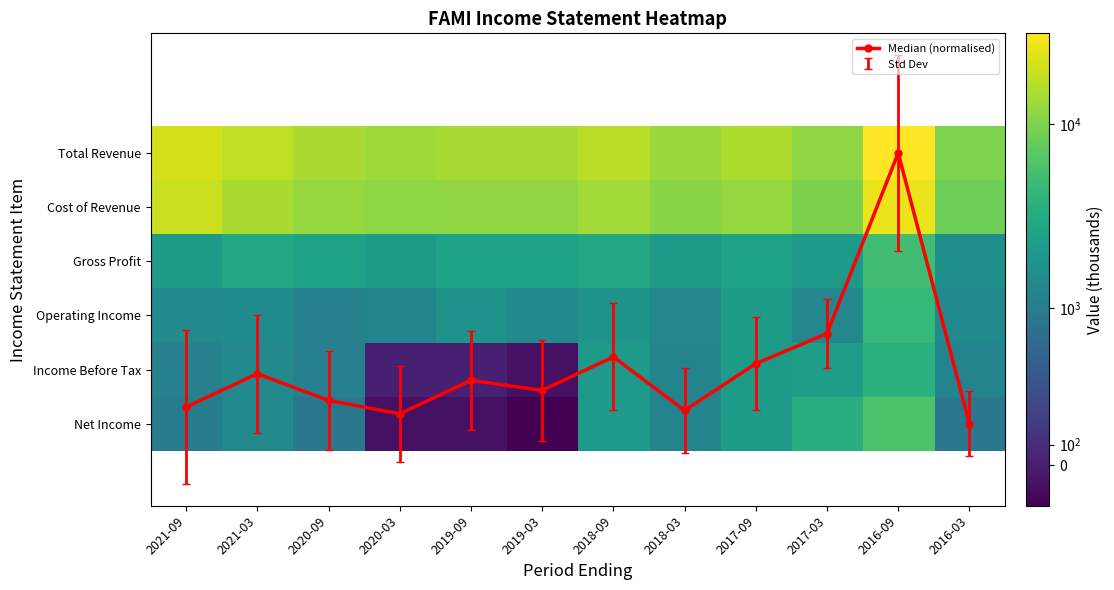

The value of Income Before Tax at 2020-03 is 0.0. True or false?

True